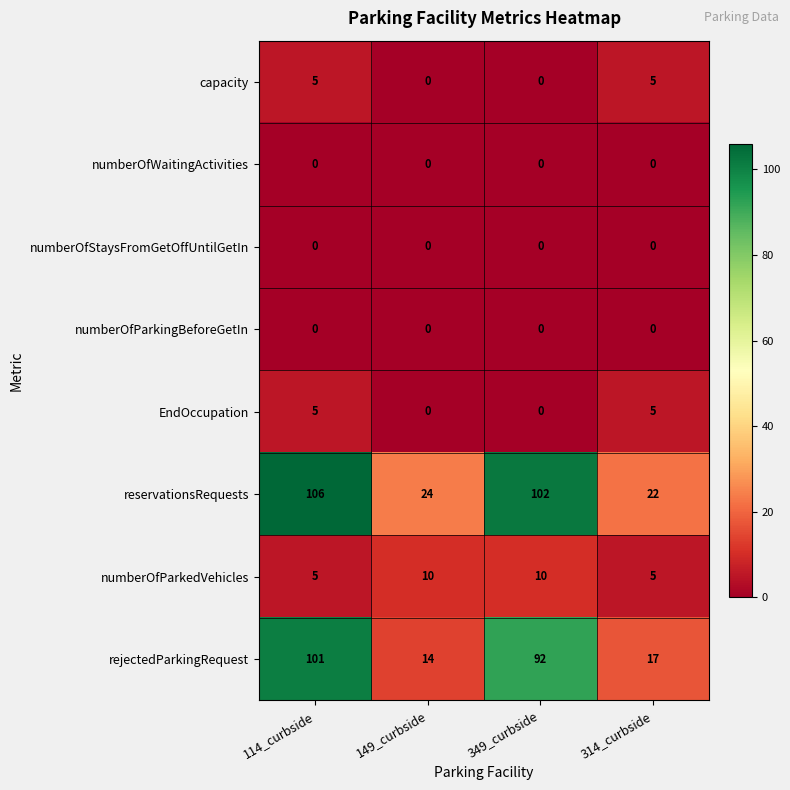

Read the capacity value at 314_curbside.

5